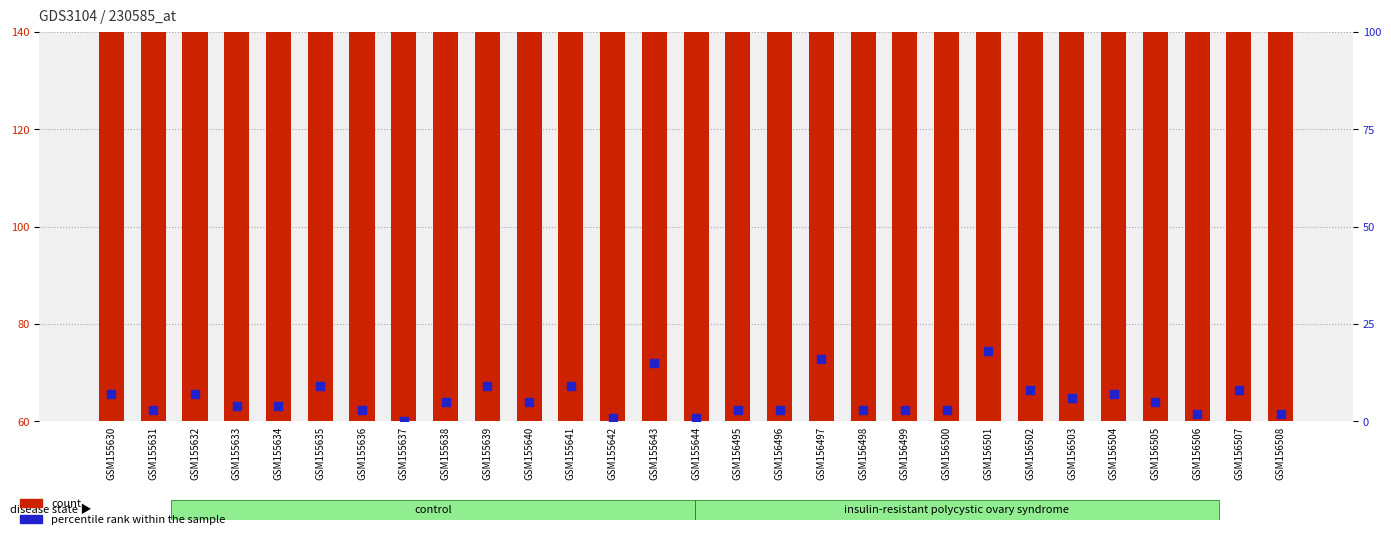

Which series reaches the maximum Y coordinate?

count